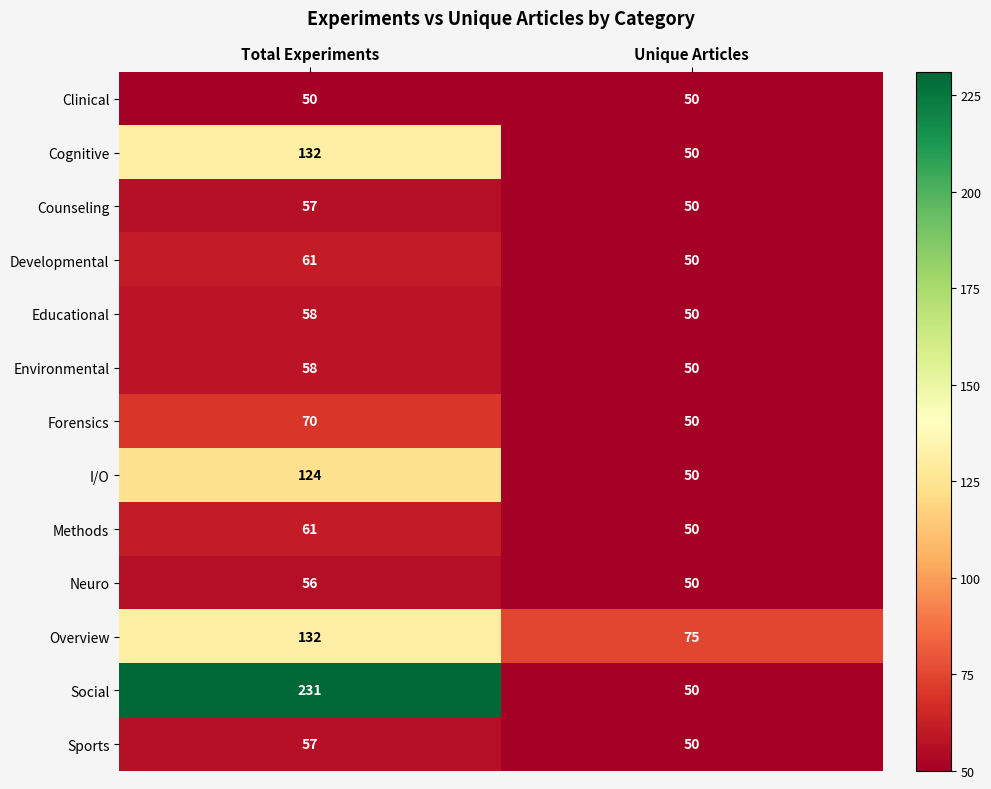

The value of Cognitive at Unique Articles is 50. True or false?

True